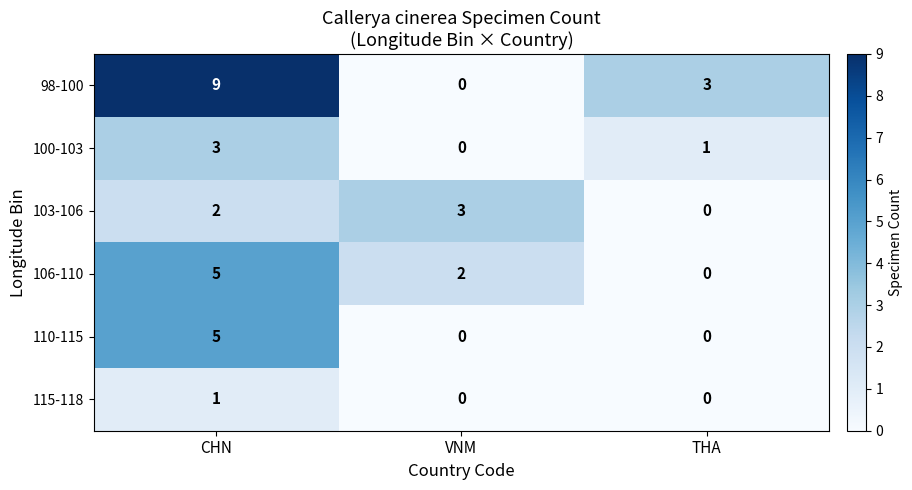

Reading right to left, list all the values displayed in this chart.

98-100: 3	0	9
100-103: 1	0	3
103-106: 0	3	2
106-110: 0	2	5
110-115: 0	0	5
115-118: 0	0	1